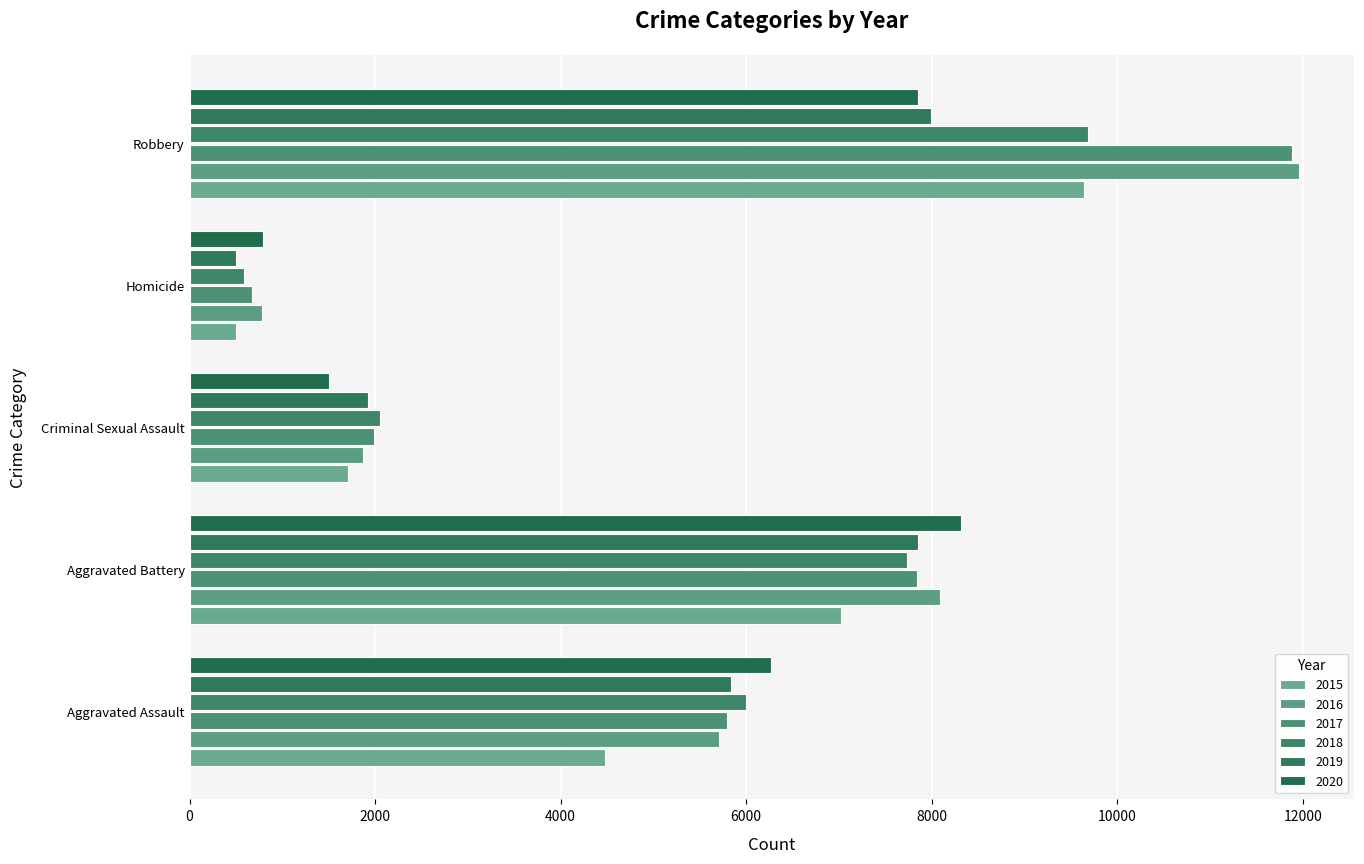

How many distinct data groups are displayed?

6